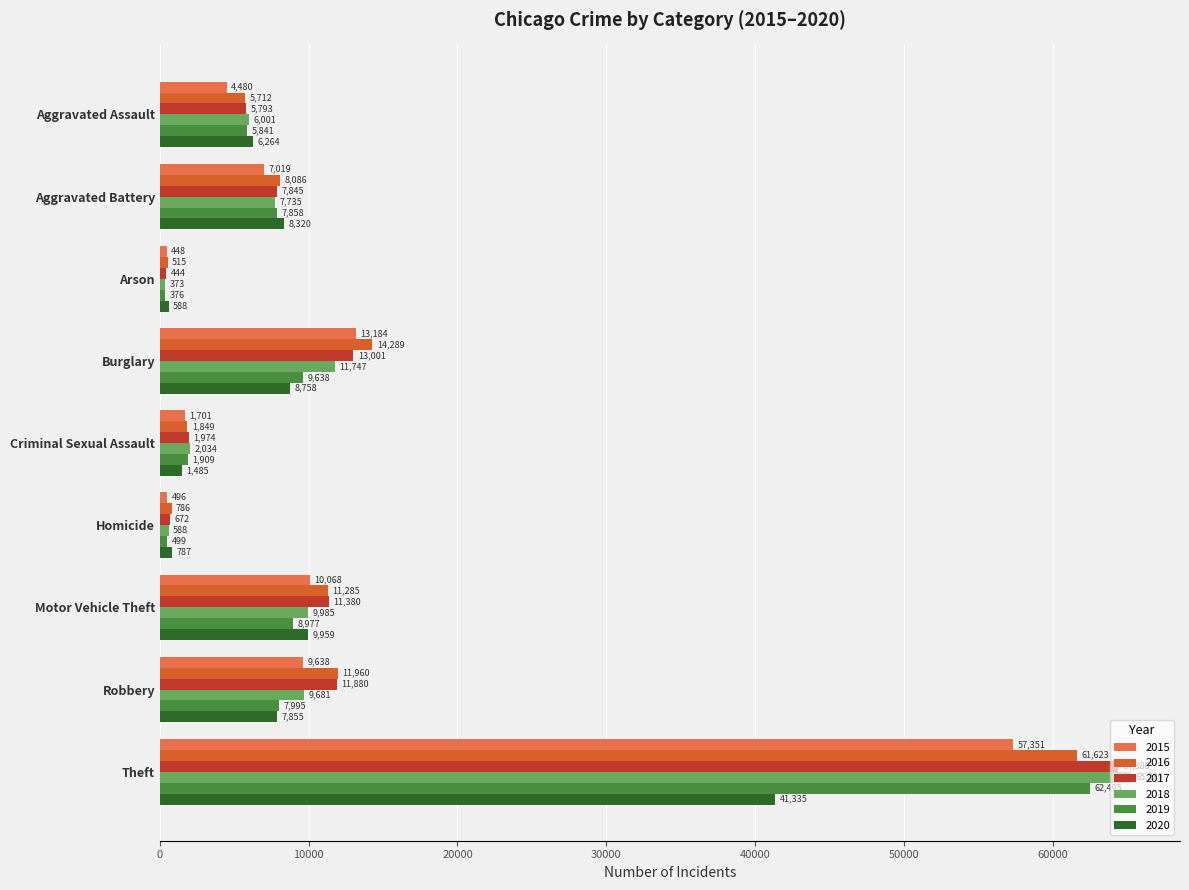

What are all the series names shown in the legend?

2015, 2016, 2017, 2018, 2019, 2020